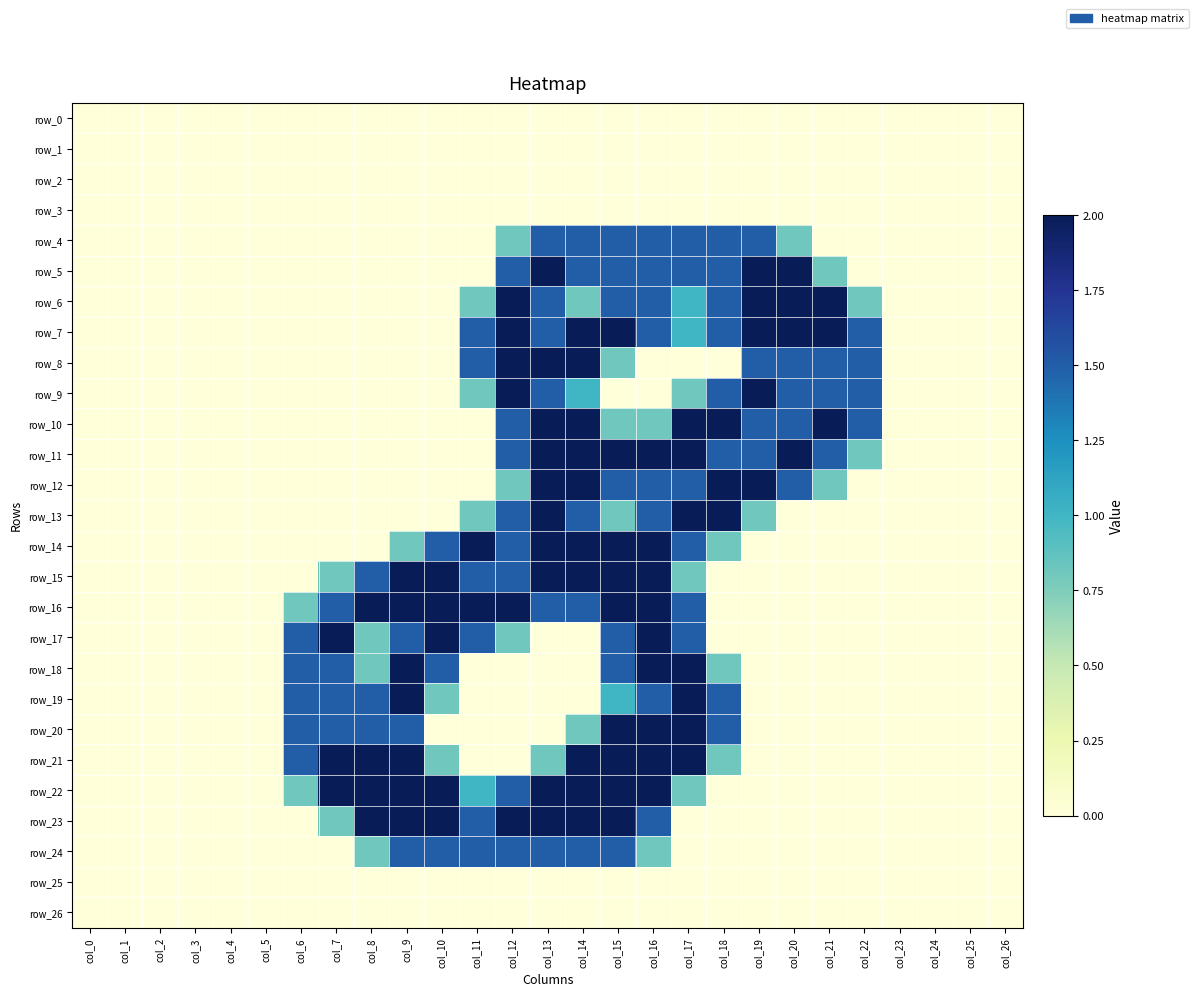

How many row_7 values are between 0 and 1?

16